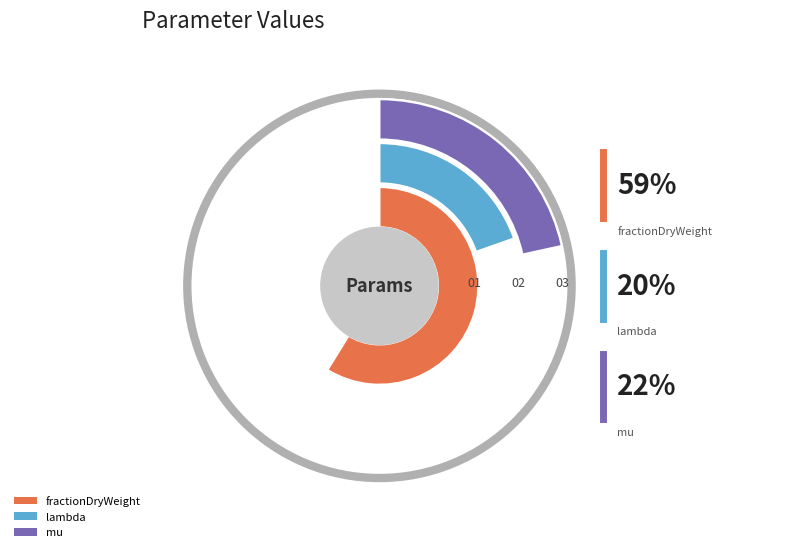

Count the number of slices in the pie.

3